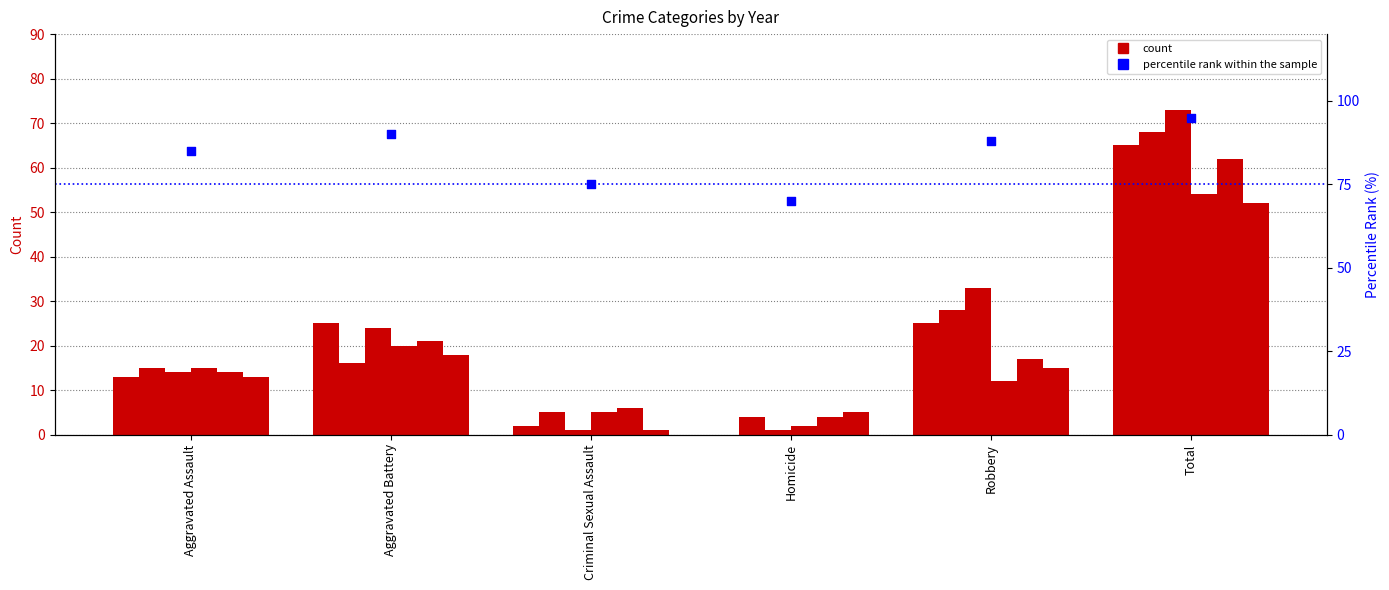

Between Homicide and Robbery, which is larger?

Robbery